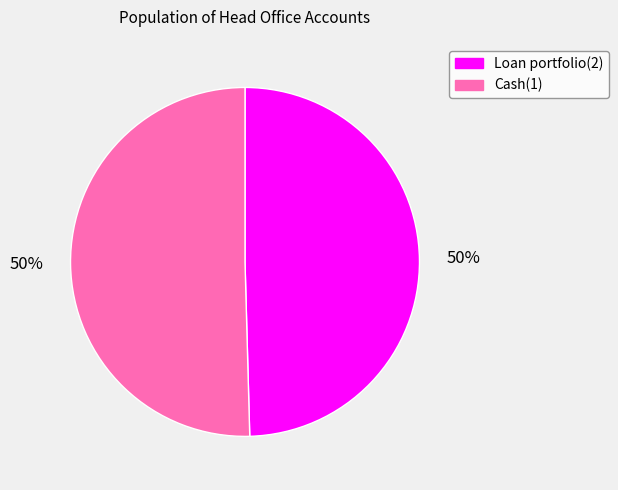

Combined, do Cash(1) and Loan portfolio(2) account for over 50%?

Yes